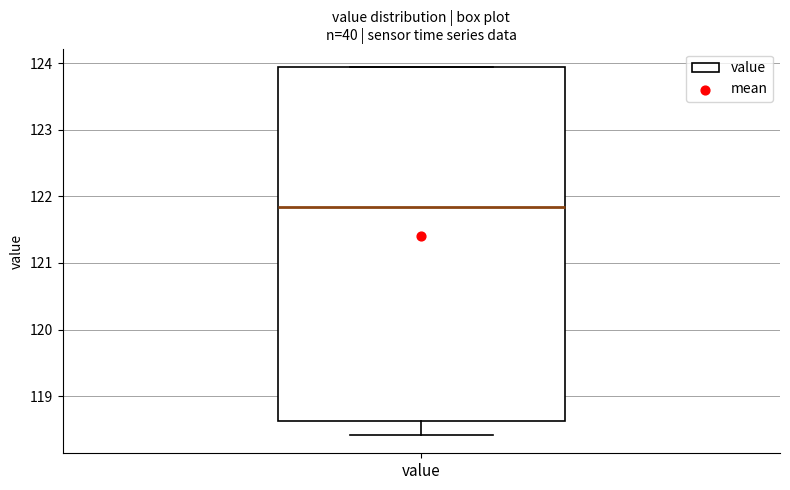

Read this box plot against the y-axis: the position of the median line, the range covered by the box, and the ends of both whiskers. The values are not printed on the chart, so give them approximately, as read against the axis.

median 121.8, box 118.6 to 123.9, whiskers 118.4 to 123.9